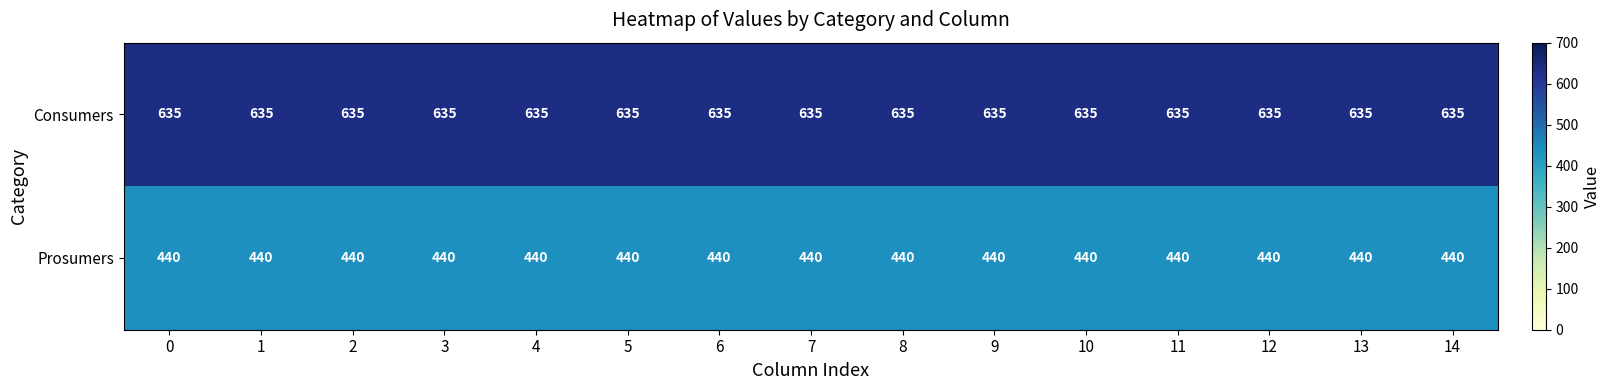

What is the minimum value shown in the chart?

440